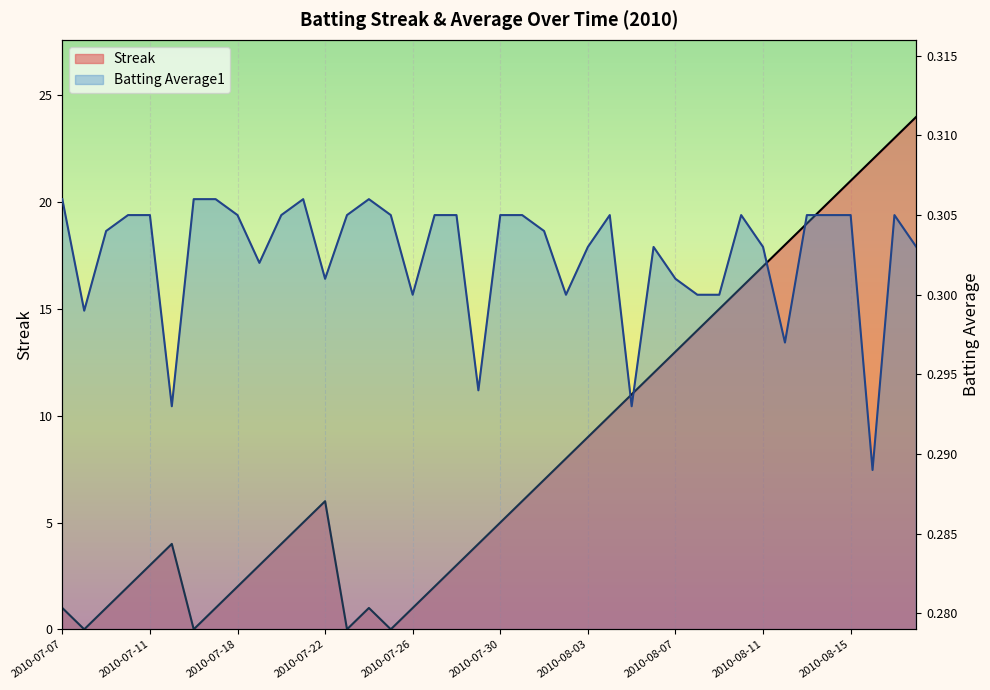

How many intersections are there between Streak and Batting Average1?

8